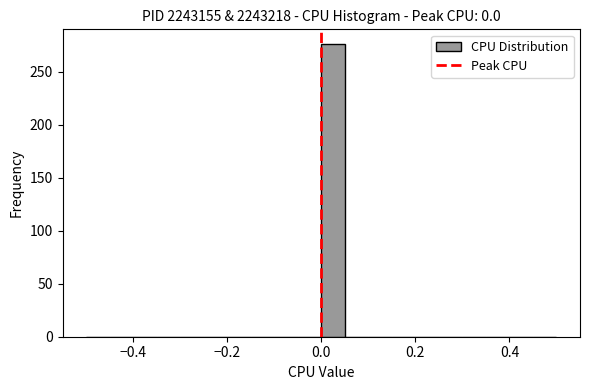

Around what value on the x-axis is the tallest bar? Give the approximate position of its centre, as read against the axis.

0.02